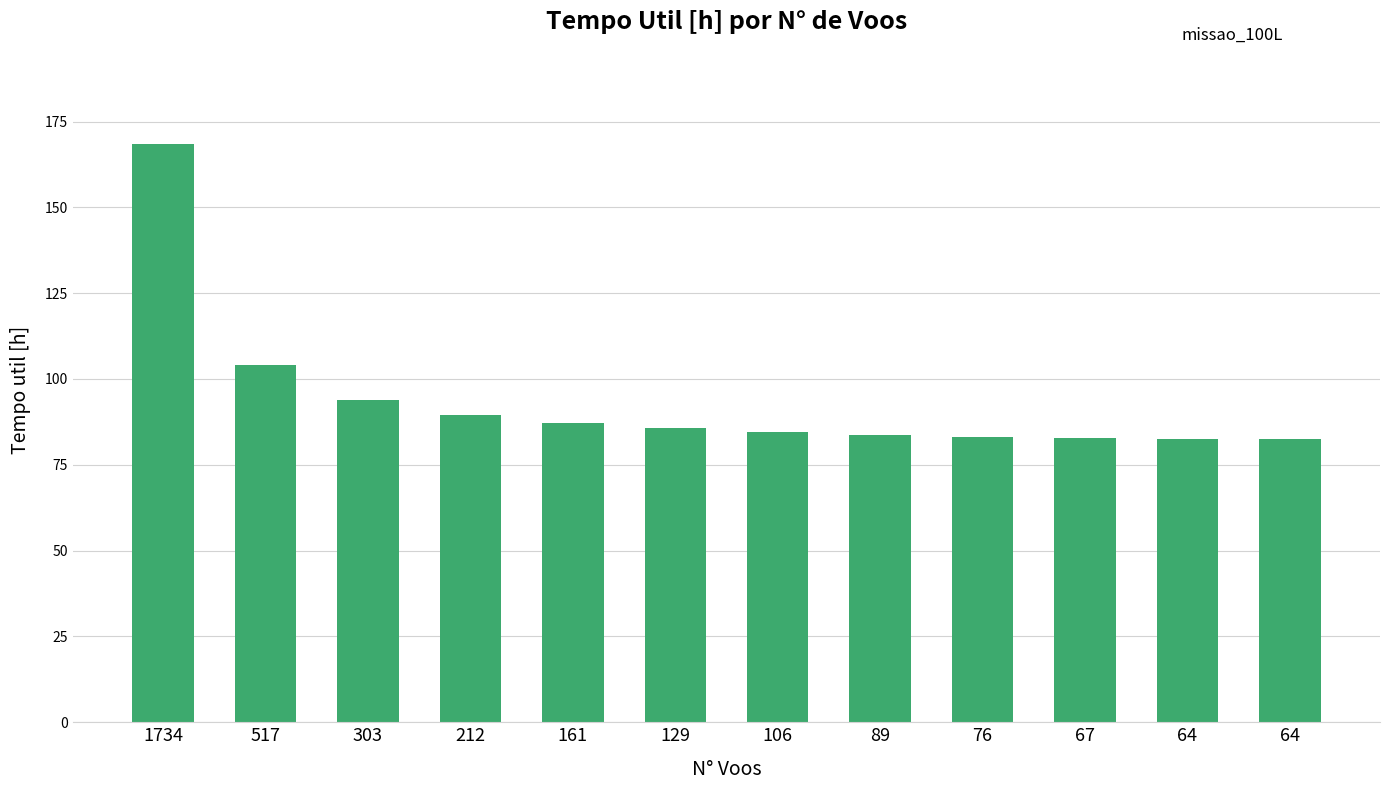

At which category does the chart reach its minimum across all series?

64